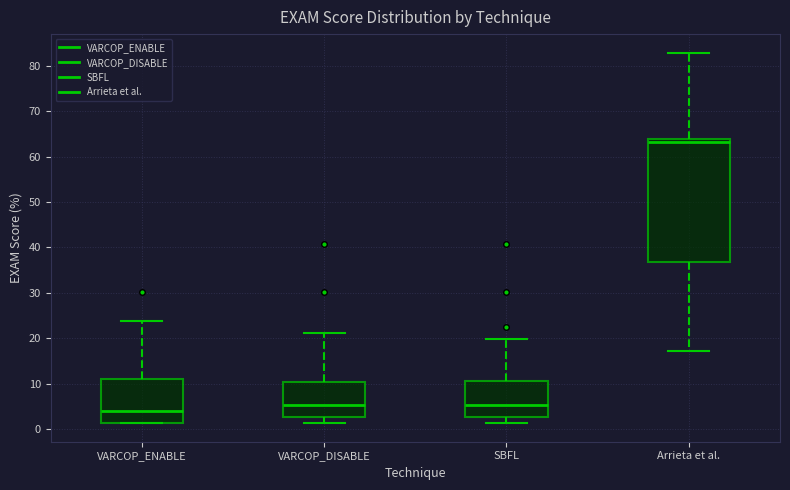

Reading left to right, transcribe this box plot: for each box, give where its median line is, the range the box spans, and where its two whiskers end, as read against the y-axis. The values are not printed on the chart, so give them approximately, as read against the axis.

VARCOP_ENABLE: median 4, box 1 to 11, whiskers 1 to 24
VARCOP_DISABLE: median 5, box 3 to 10, whiskers 1 to 21
SBFL: median 5, box 3 to 11, whiskers 1 to 20
Arrieta et al.: median 63, box 37 to 64, whiskers 17 to 83